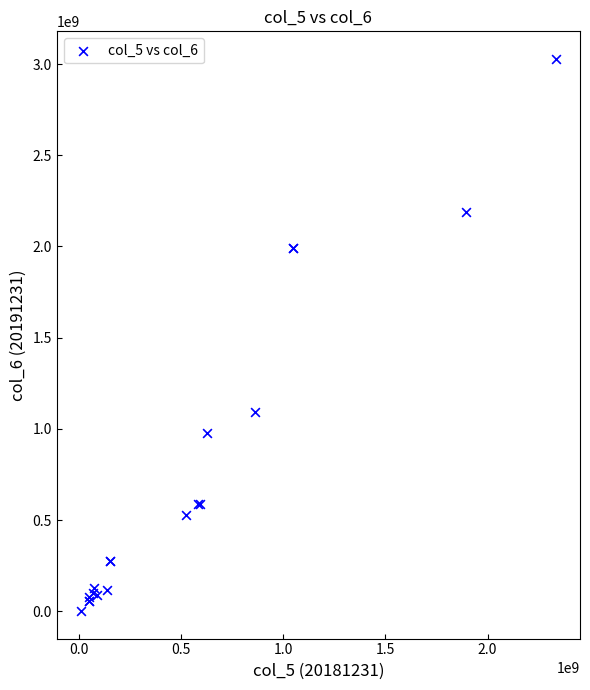

What Y value in the scatter plot is closest to 1515127762?

1091317575.4